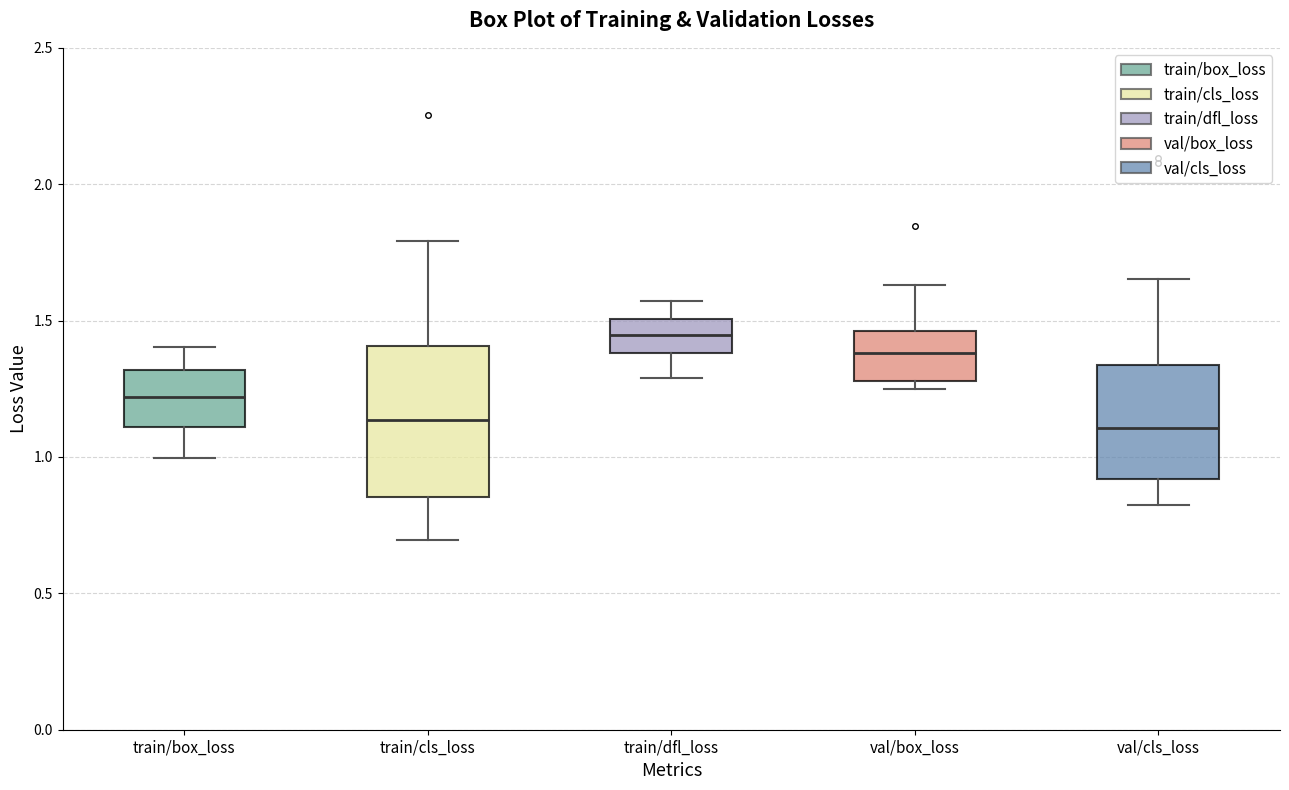

Reading left to right, transcribe this box plot: for each box, give where its median line is, the range the box spans, and where its two whiskers end, as read against the y-axis. The values are not printed on the chart, so give them approximately, as read against the axis.

train/box_loss: median 1.20, box 1.10 to 1.30, whiskers 1.00 to 1.40
train/cls_loss: median 1.15, box 0.85 to 1.40, whiskers 0.70 to 1.80
train/dfl_loss: median 1.45, box 1.40 to 1.50, whiskers 1.30 to 1.55
val/box_loss: median 1.40, box 1.30 to 1.45, whiskers 1.25 to 1.65
val/cls_loss: median 1.10, box 0.90 to 1.35, whiskers 0.80 to 1.65